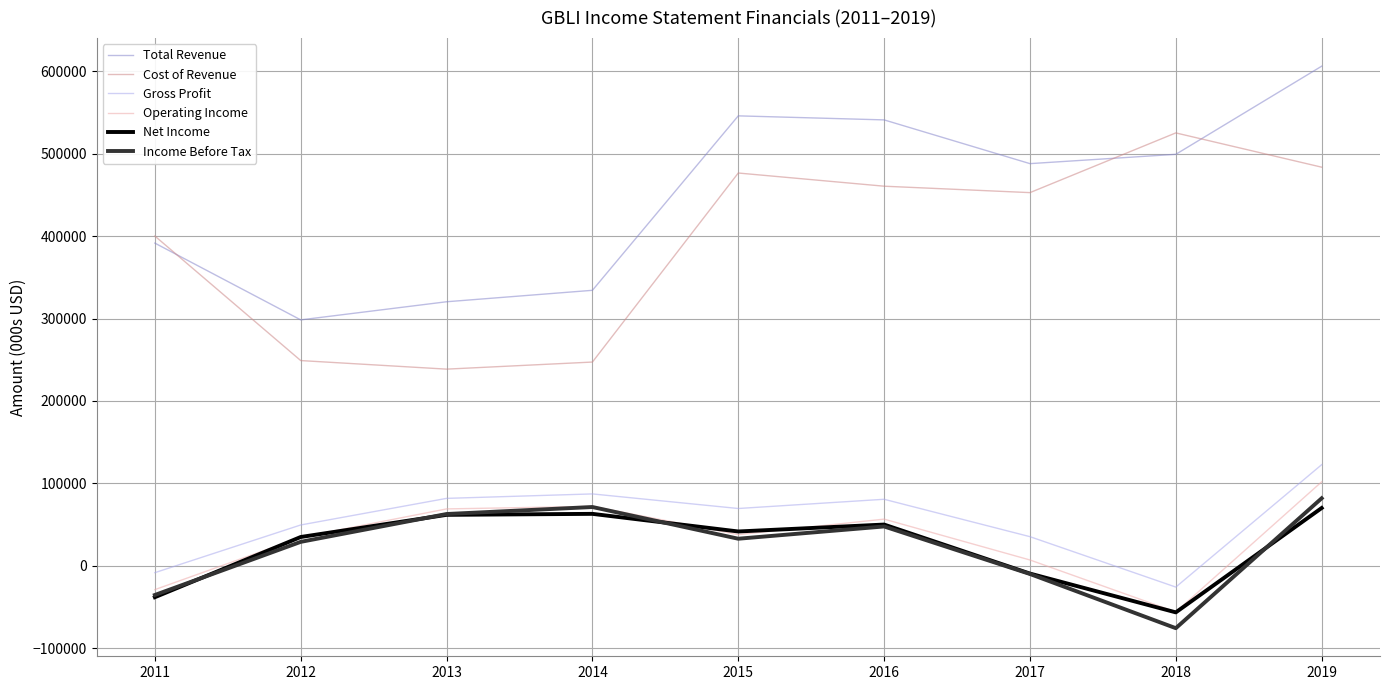

Is the value of Cost of Revenue at 2017 greater than the value of Gross Profit at 2014?

Yes